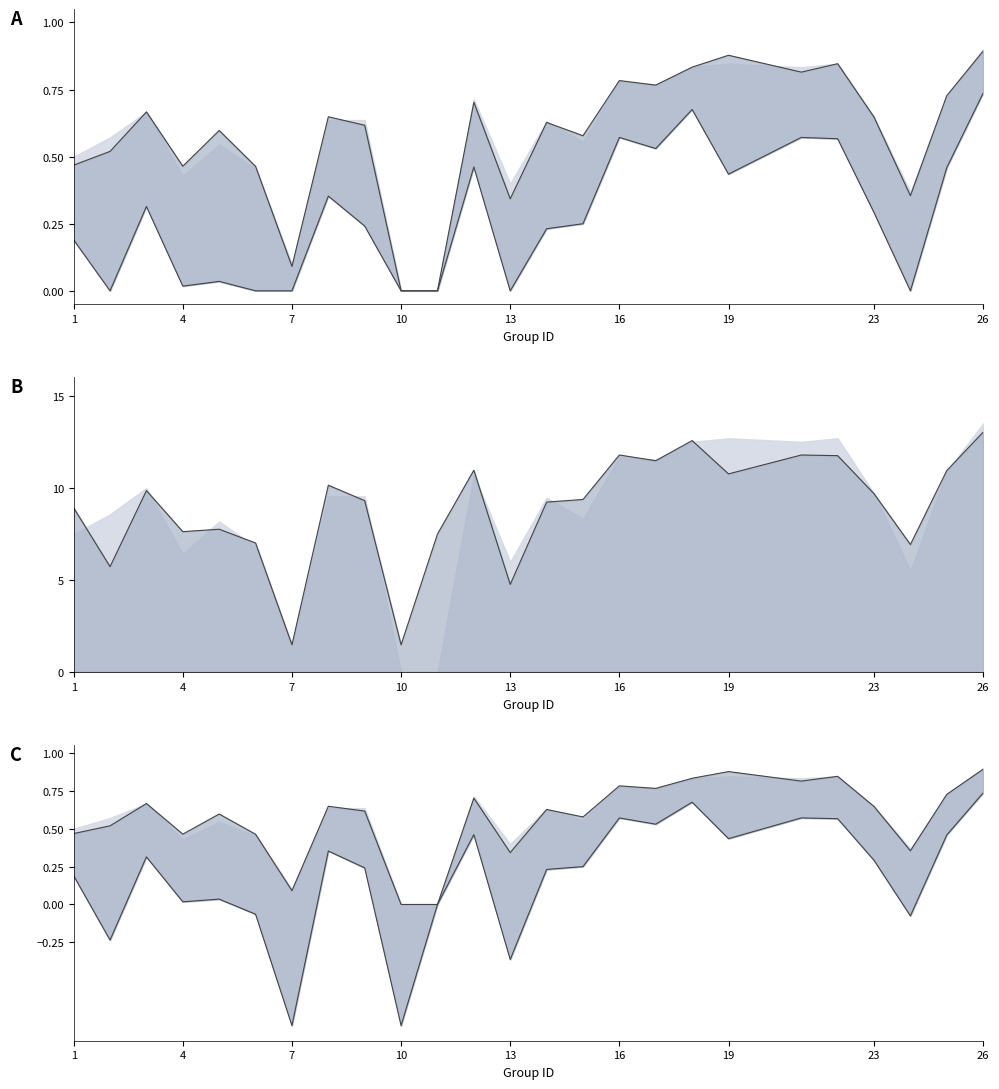

How many values in the kappa series are below 9?

10